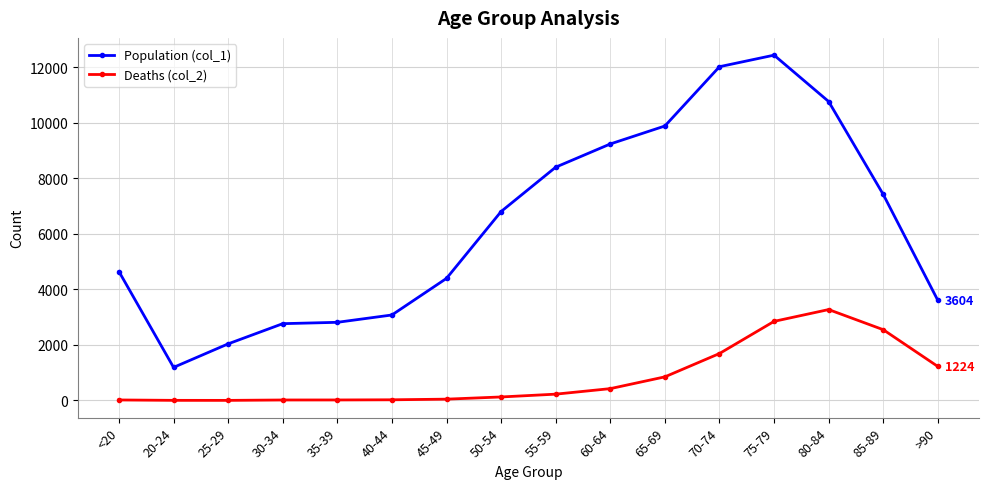

What is the minimum value shown in the chart?

3